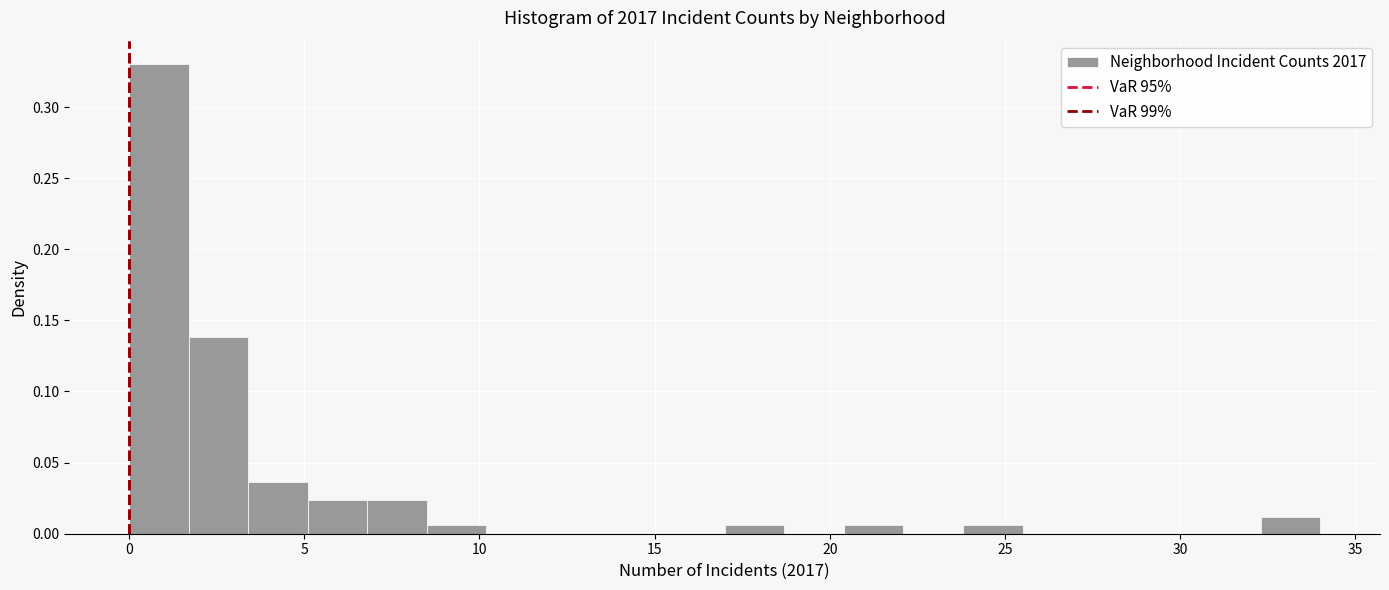

Around what value on the x-axis is the tallest bar? Give the approximate position of its centre, as read against the axis.

1.0